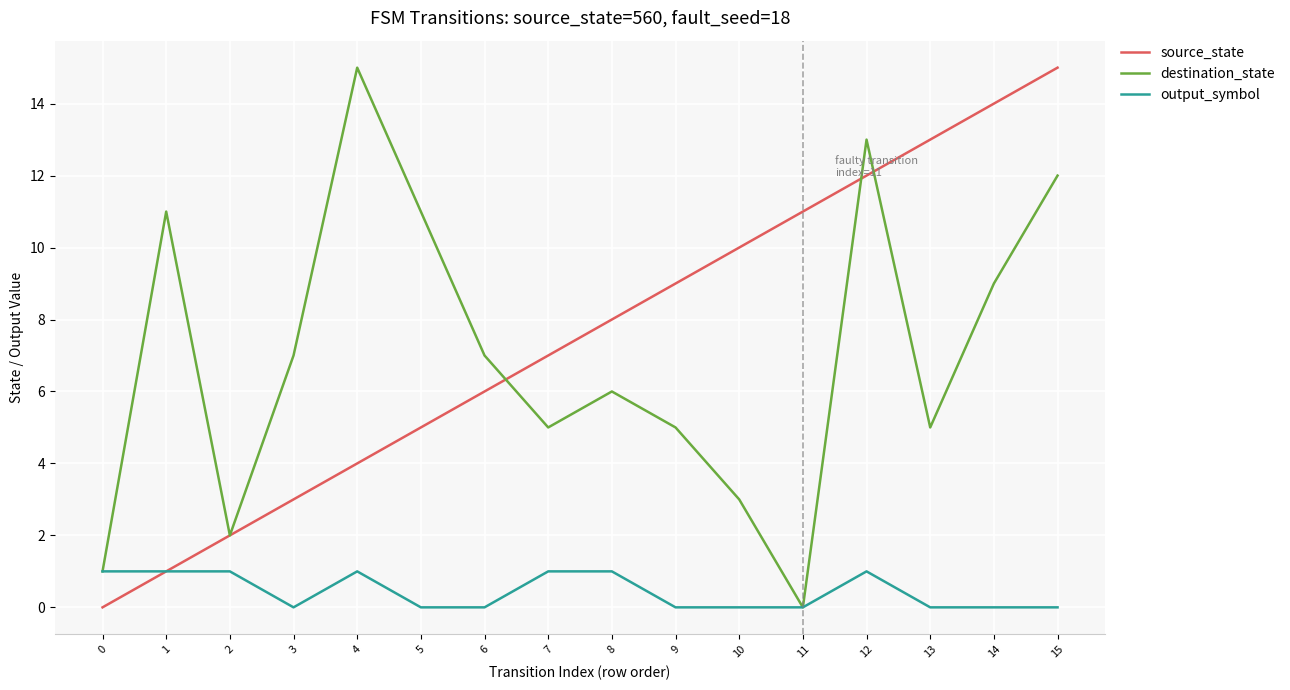

Between 5 and 15, which series saw the biggest shift?

source_state